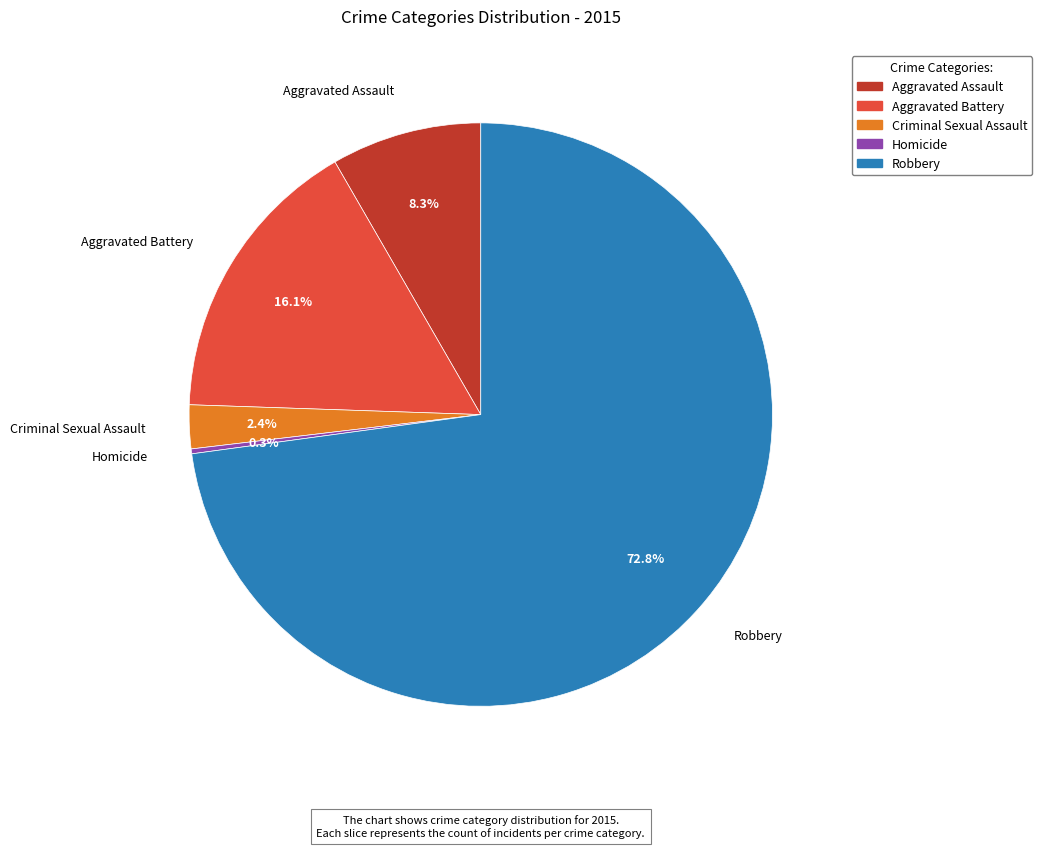

True or false: Aggravated Assault accounts for 8% of the total.

True